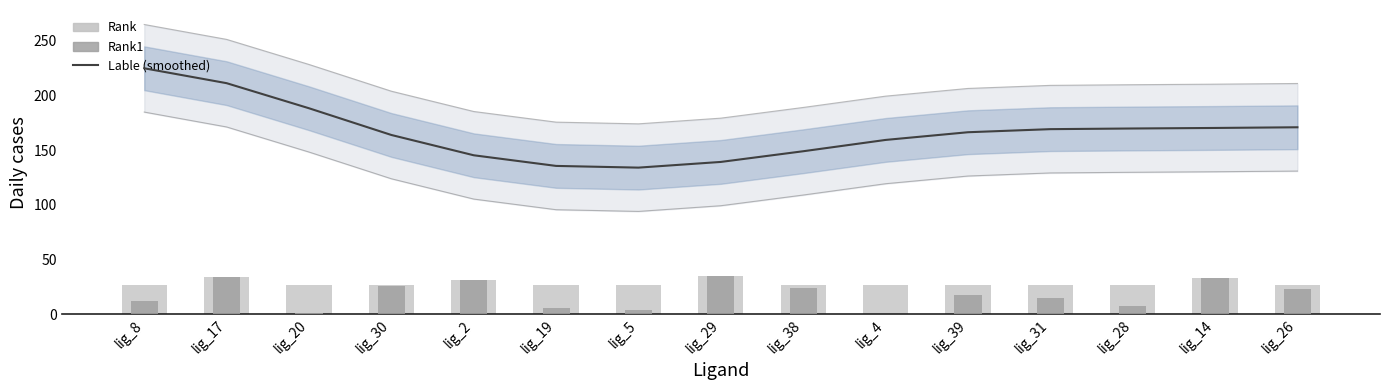

At how many categories does at least one series exceed 60?

15